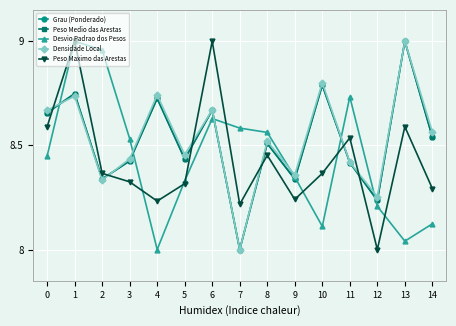

In Grau (Ponderado), how many points are higher than both neighbors (excluding endpoints)?

6